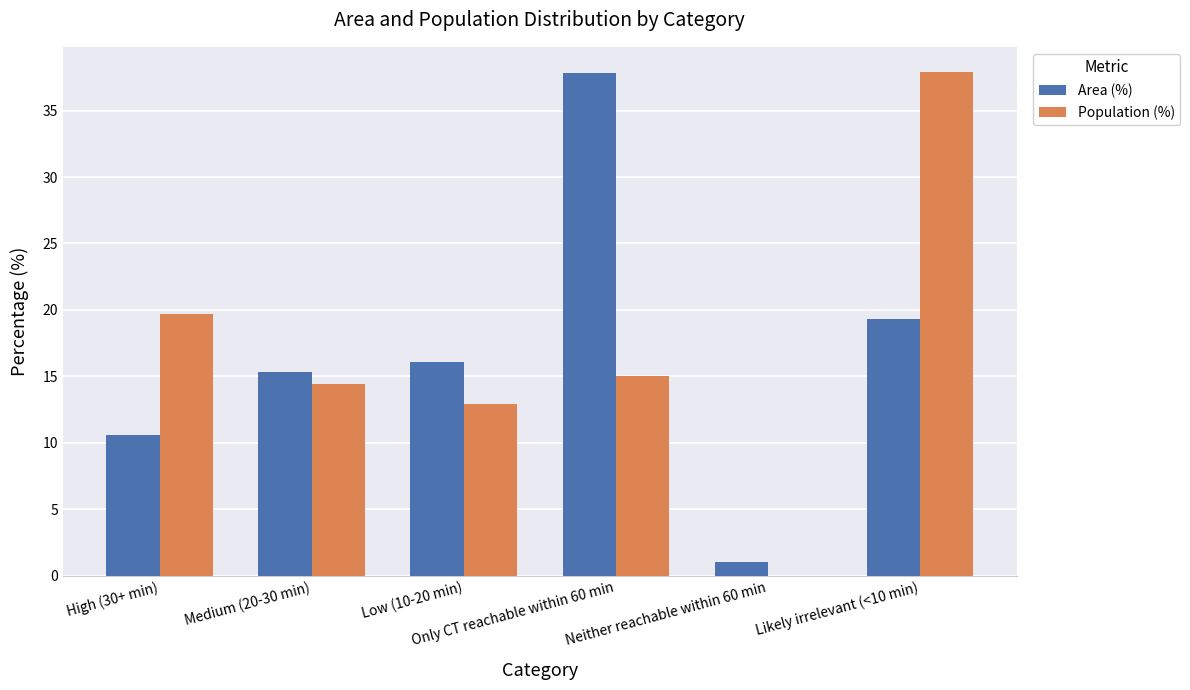

Is it true that Population (%) equals -22.2 at Neither reachable within 60 min?

False